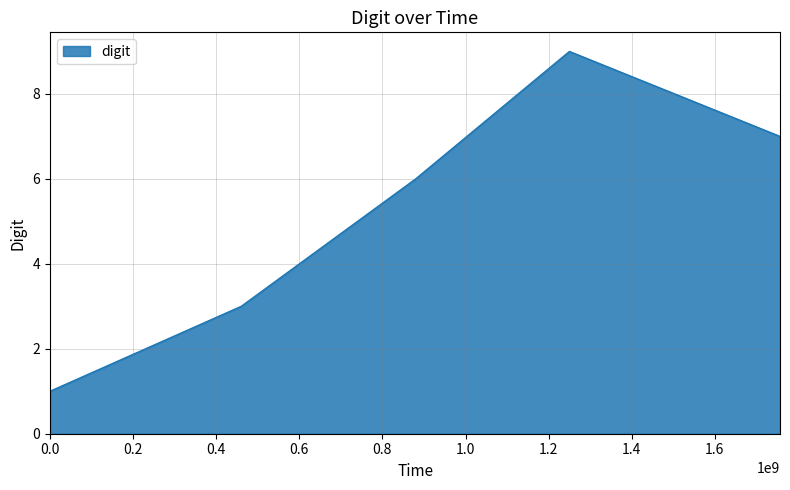

What is the sum of all values?

26